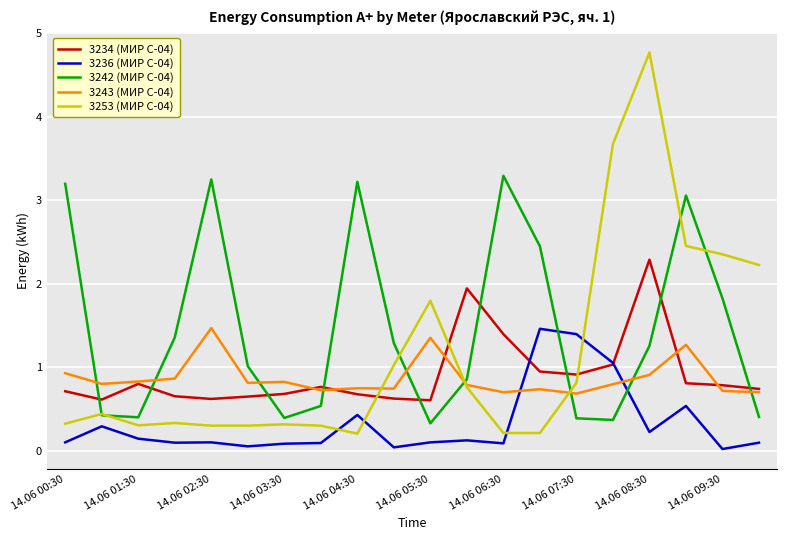

How many times do 3236 (МИР С-04) and 3243 (МИР С-04) cross each other?

2